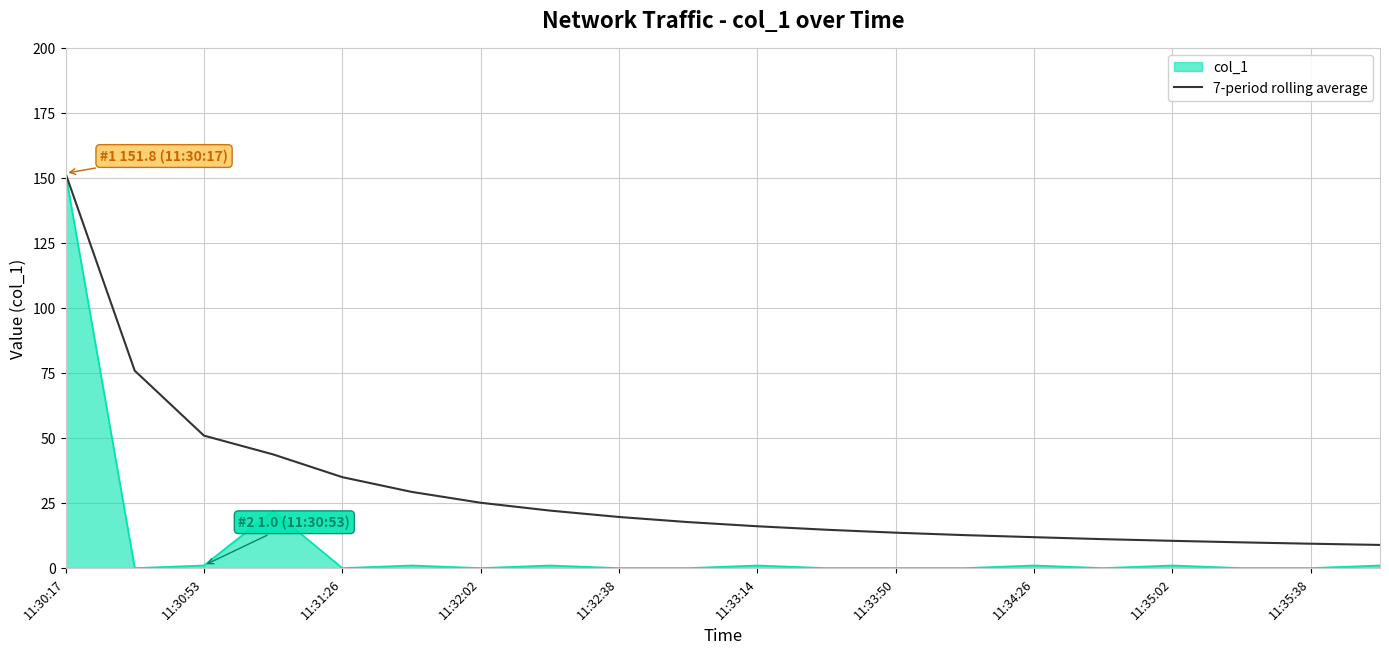

List the series in order of their overall mean, lowest first.

col_1, 7-period rolling average